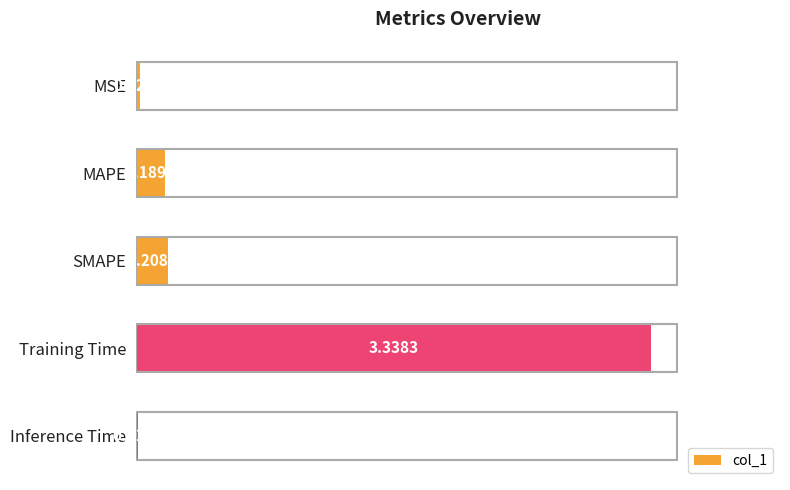

Does the chart contain stacked bars?

No